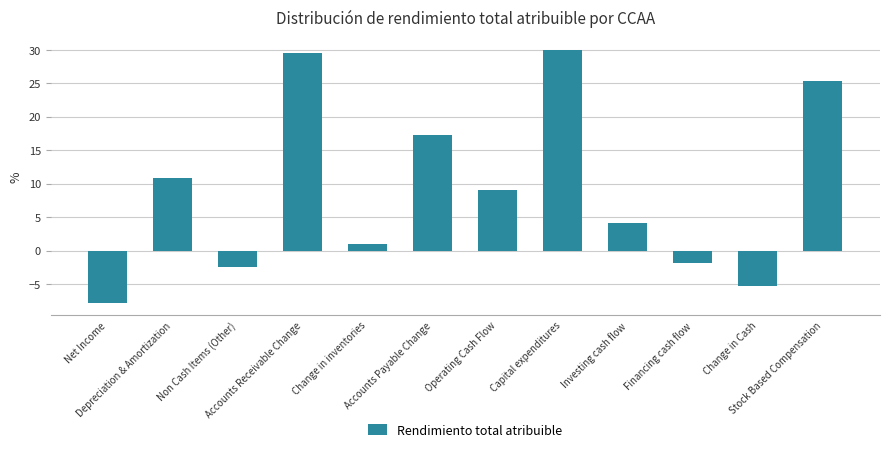

Rank the categories by value from lowest to highest.

Net Income, Change in Cash, Non Cash Items (Other), Financing cash flow, Change in inventories, Investing cash flow, Operating Cash Flow, Depreciation & Amortization, Accounts Payable Change, Stock Based Compensation, Accounts Receivable Change, Capital expenditures